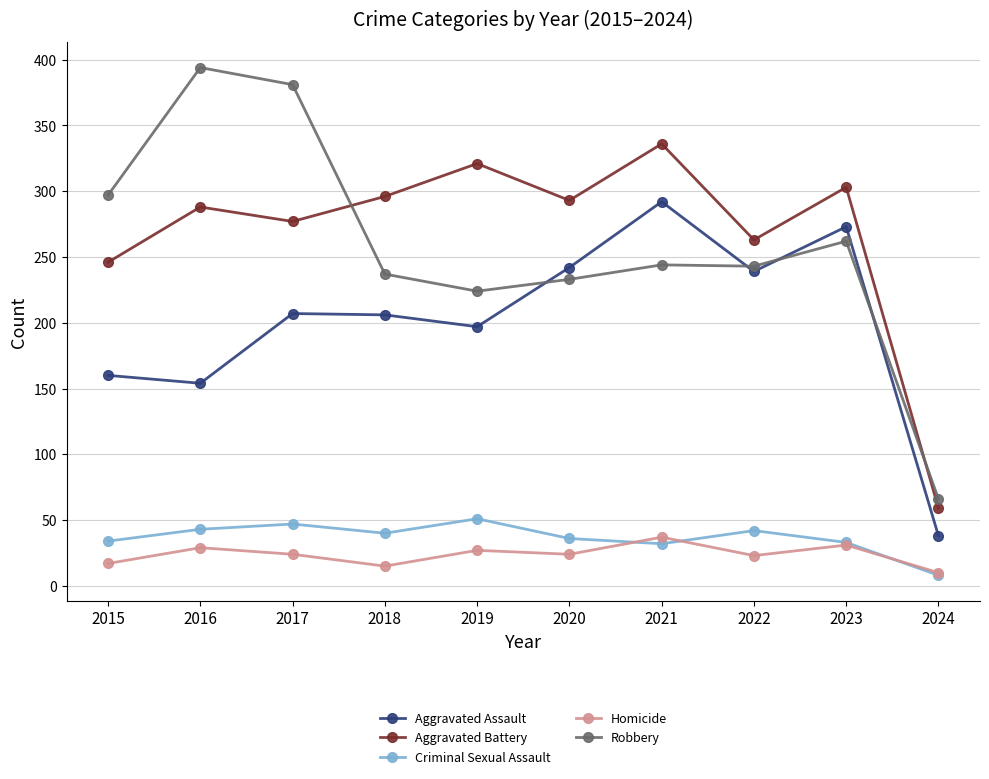

Which series has the widest spread of values?

Robbery